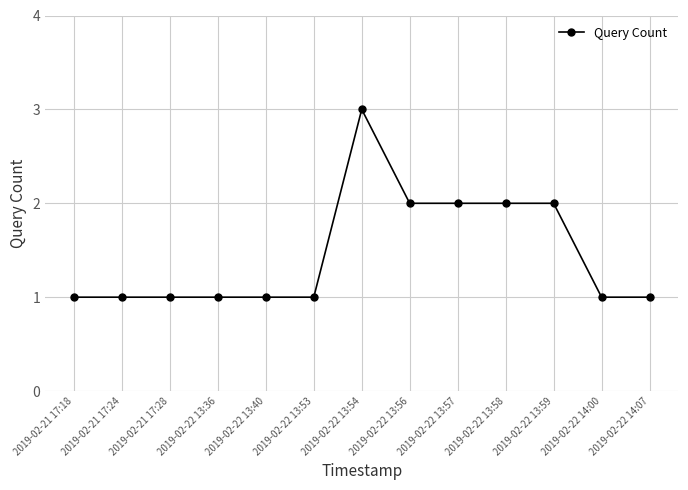

Reading right to left, what are all the values shown in this chart?

2019-02-22 14:07=1	2019-02-22 14:00=1	2019-02-22 13:59=2	2019-02-22 13:58=2	2019-02-22 13:57=2	2019-02-22 13:56=2	2019-02-22 13:54=3	2019-02-22 13:53=1	2019-02-22 13:40=1	2019-02-22 13:36=1	2019-02-21 17:28=1	2019-02-21 17:24=1	2019-02-21 17:18=1